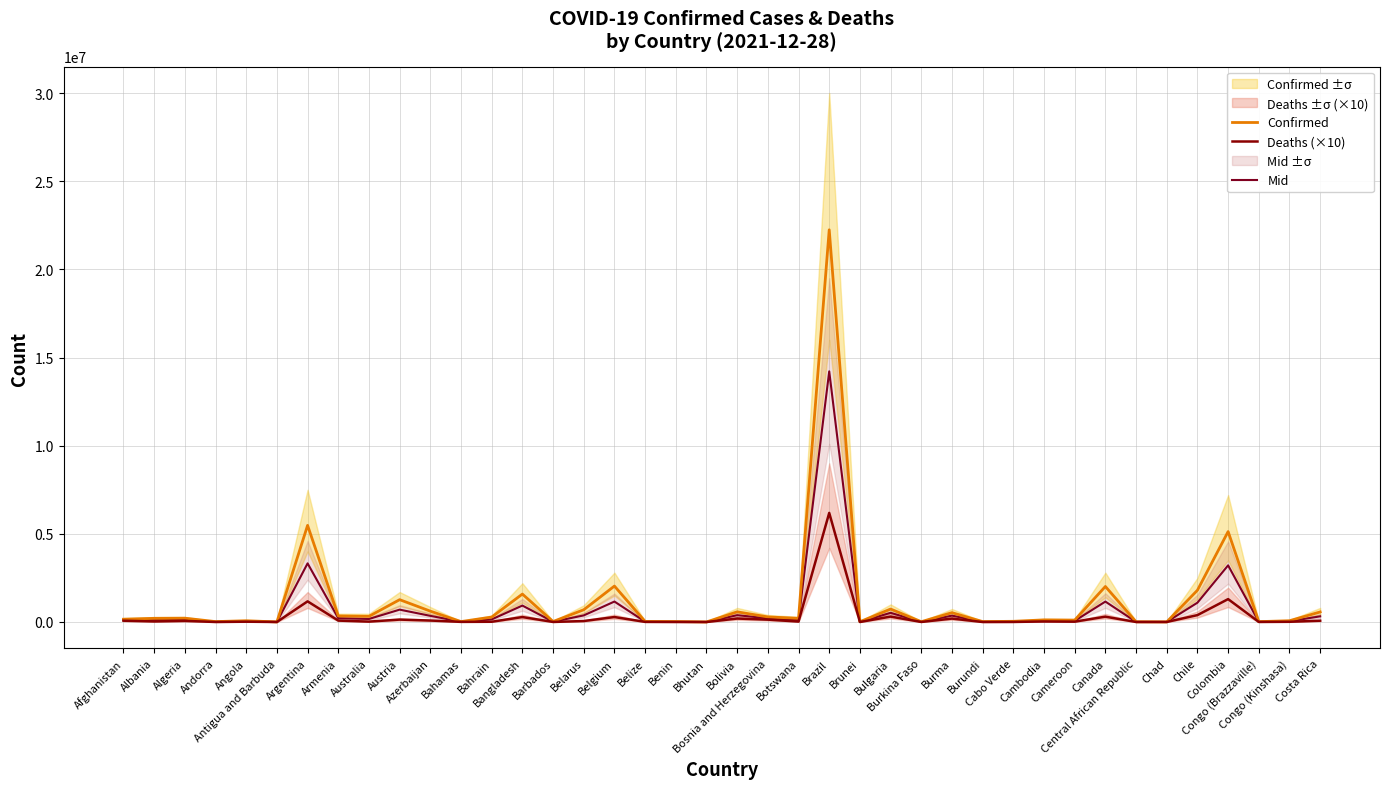

At which label does Mid first exceed 119824?

Albania